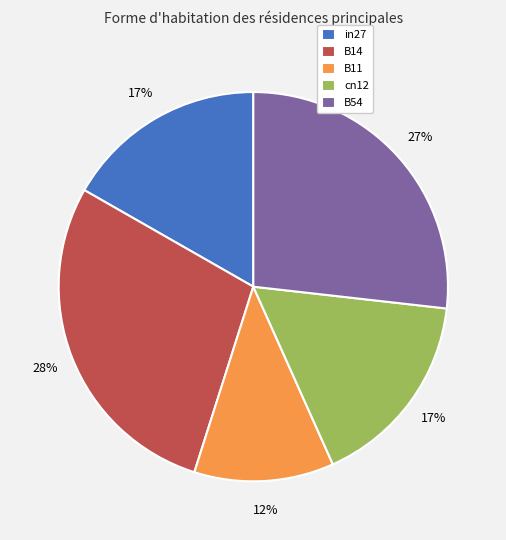

To the nearest percent, what percentage of the pie is B54?

27%